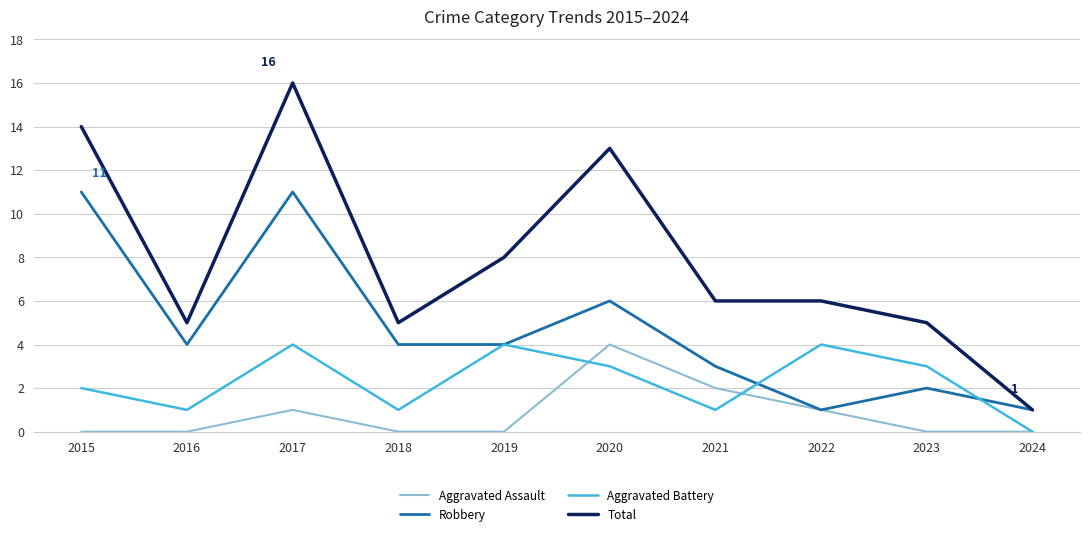

Which series changed the most between 2020 and 2023?

Total